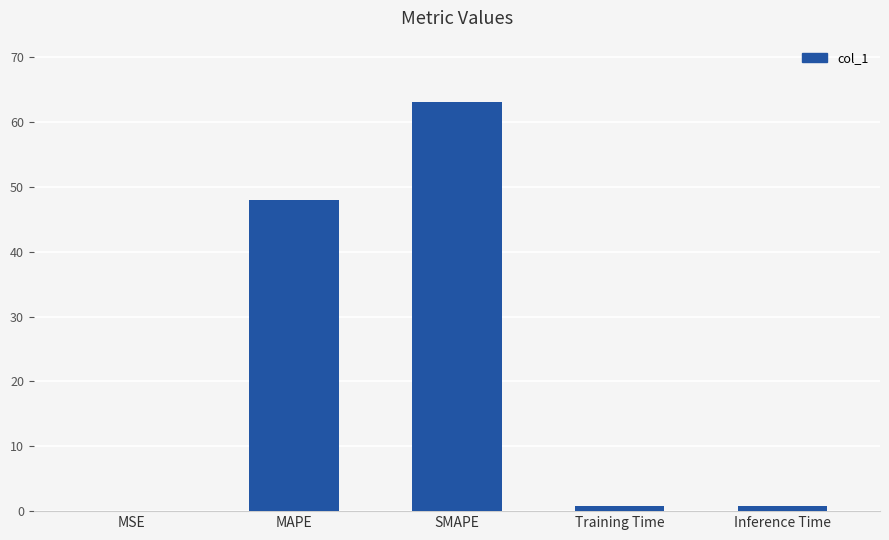

The value at Training Time is 0.7. True or false?

True